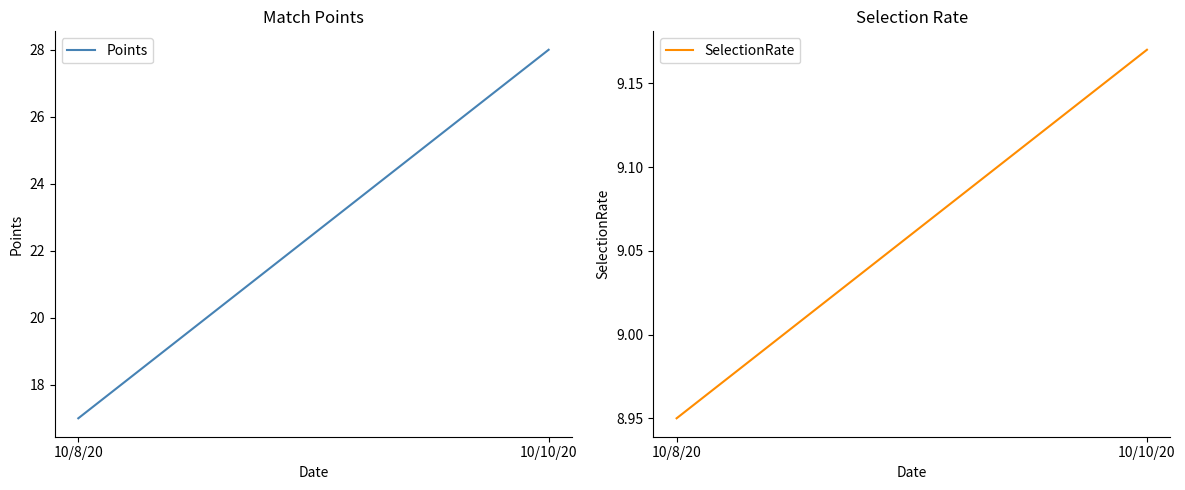

What is the average value of the SelectionRate series?

9.1